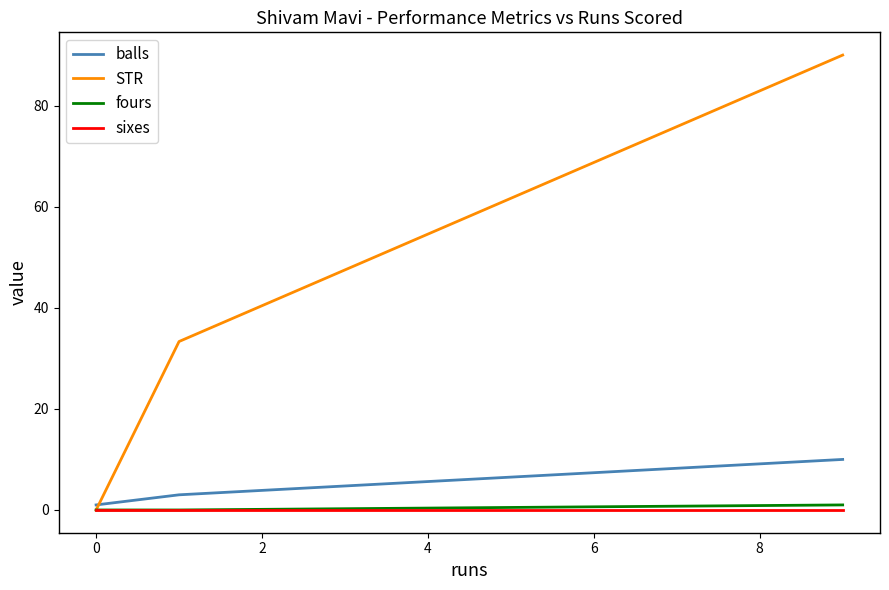

How many values in the STR series exceed 33?

2